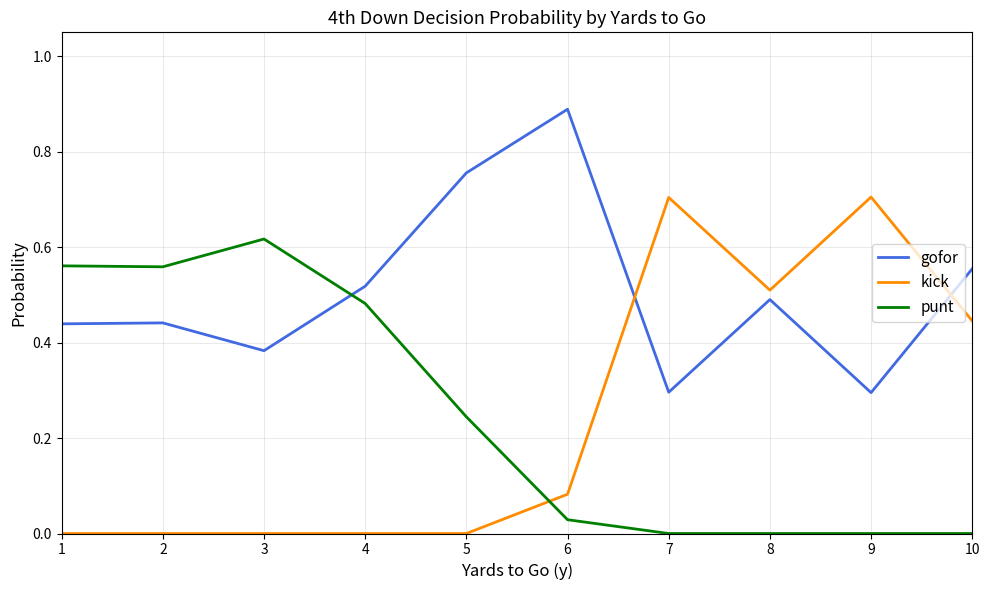

What is the difference between the maximum and minimum values in the kick series?

0.7